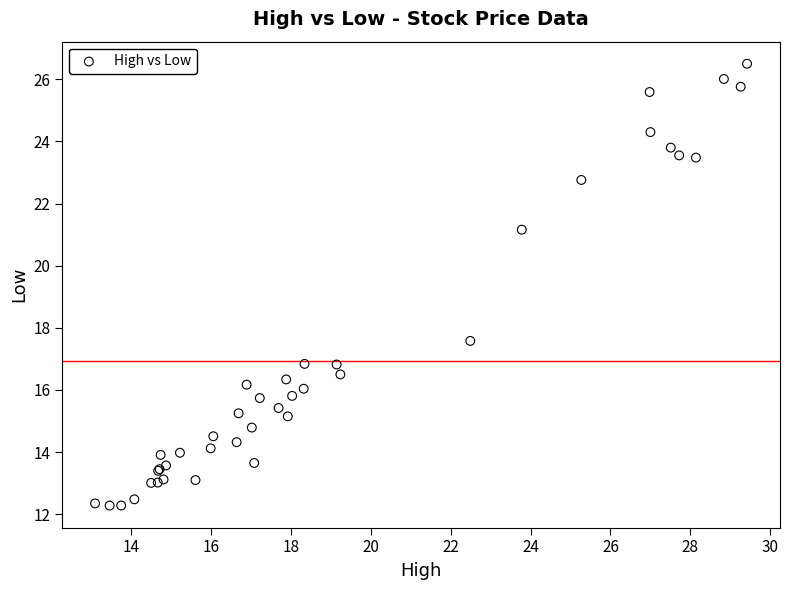

What Y value in the scatter plot is closest to 19?

17.6